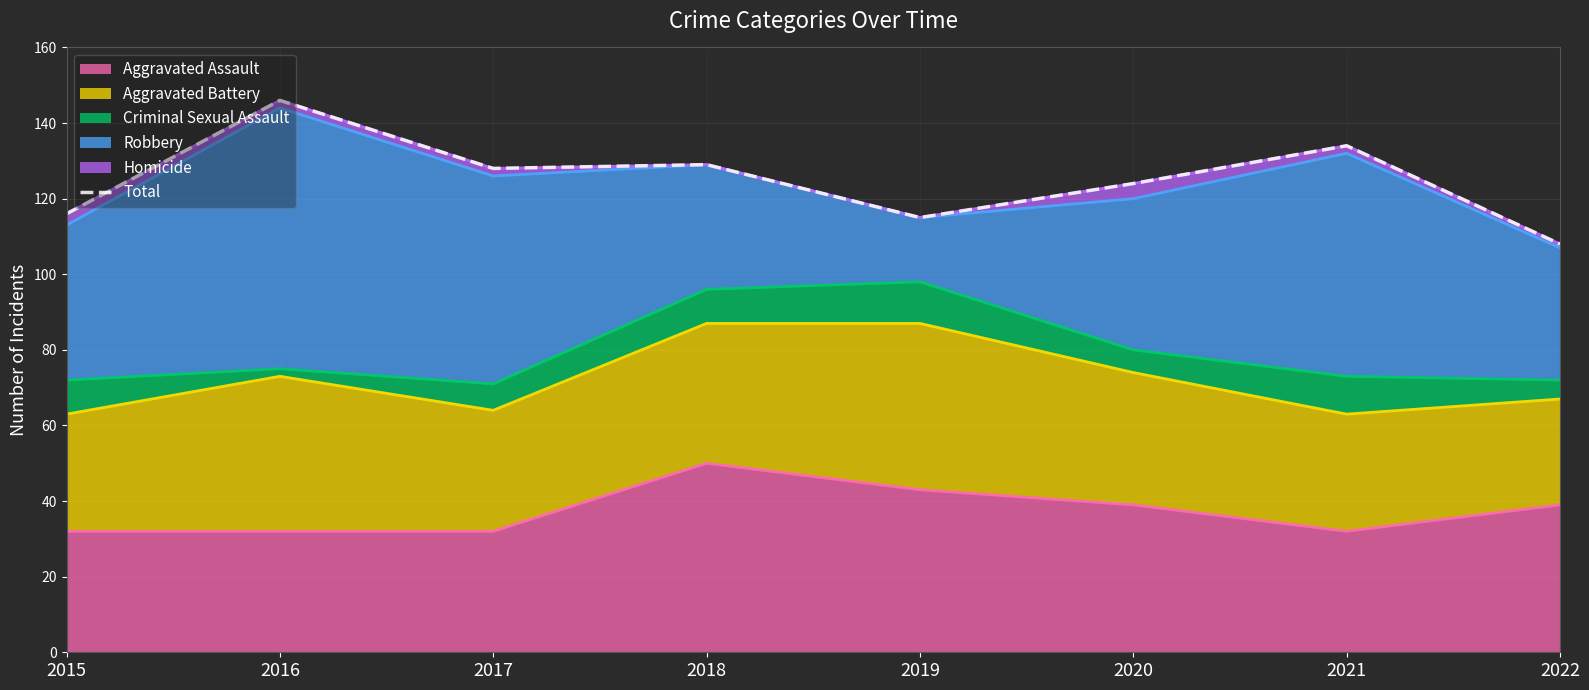

What is the average value?

125